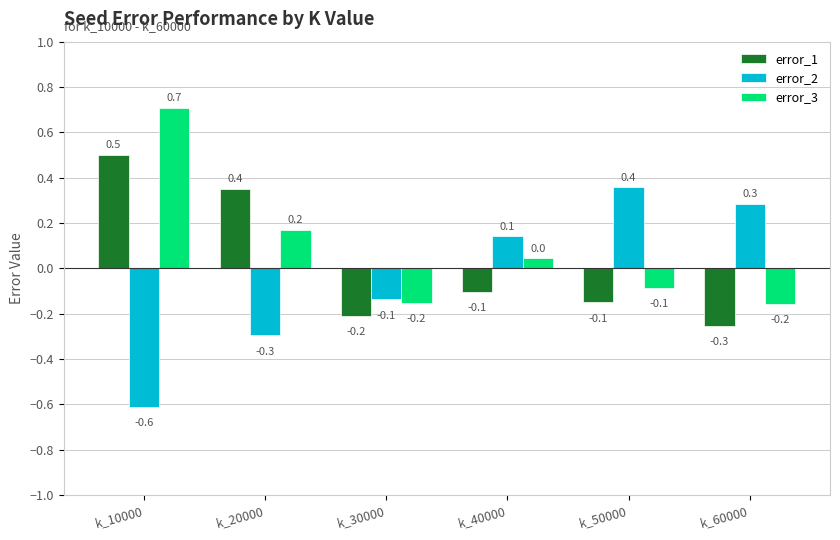

Which series changed the most between k_30000 and k_60000?

error_2